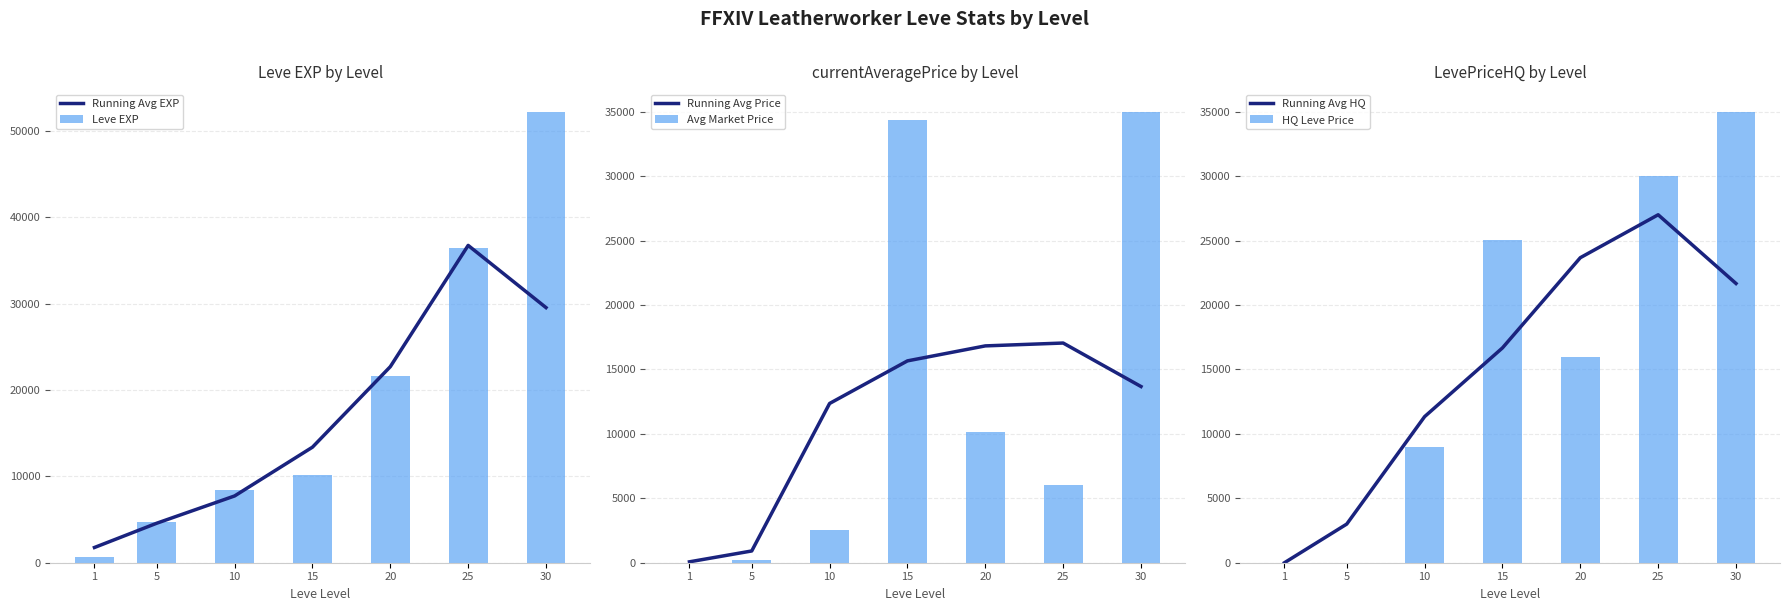

What are all the series names shown in the legend?

Running Avg EXP, Leve EXP, Running Avg Price, Avg Market Price, Running Avg HQ, HQ Leve Price